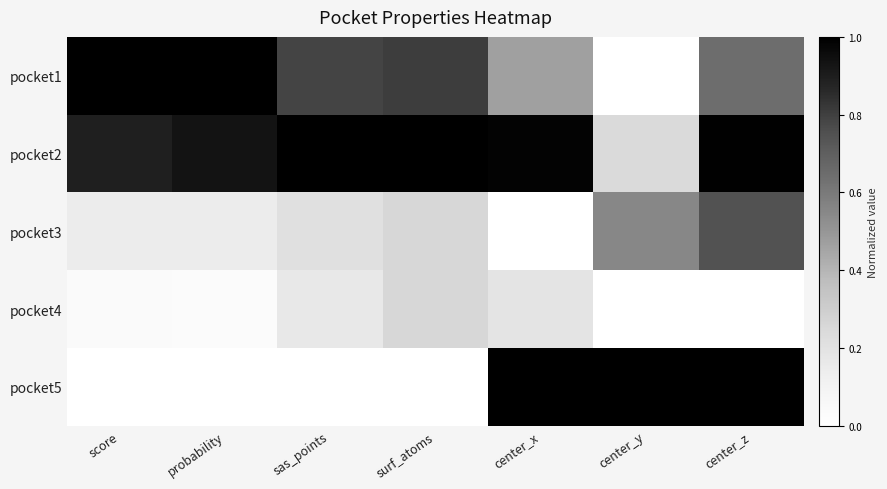

List the series in order of their peak value, highest first.

pocket1, pocket2, pocket5, pocket3, pocket4